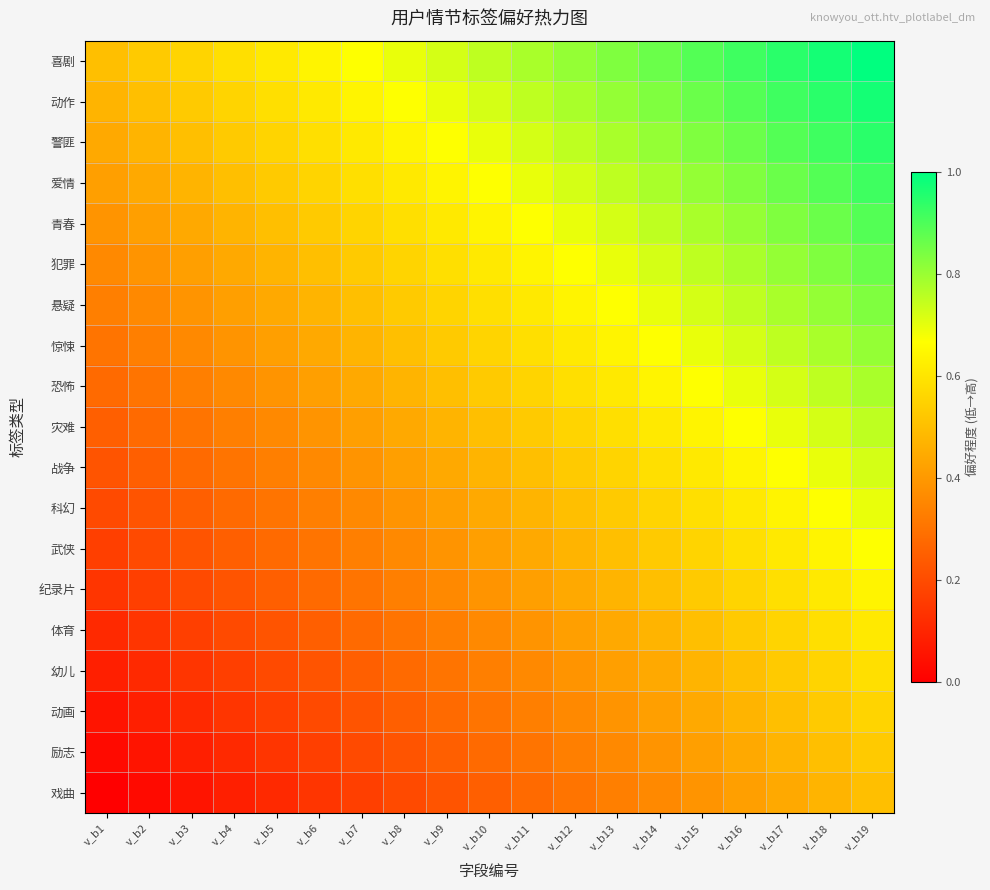

At how many categories does at least one series exceed 0?

19